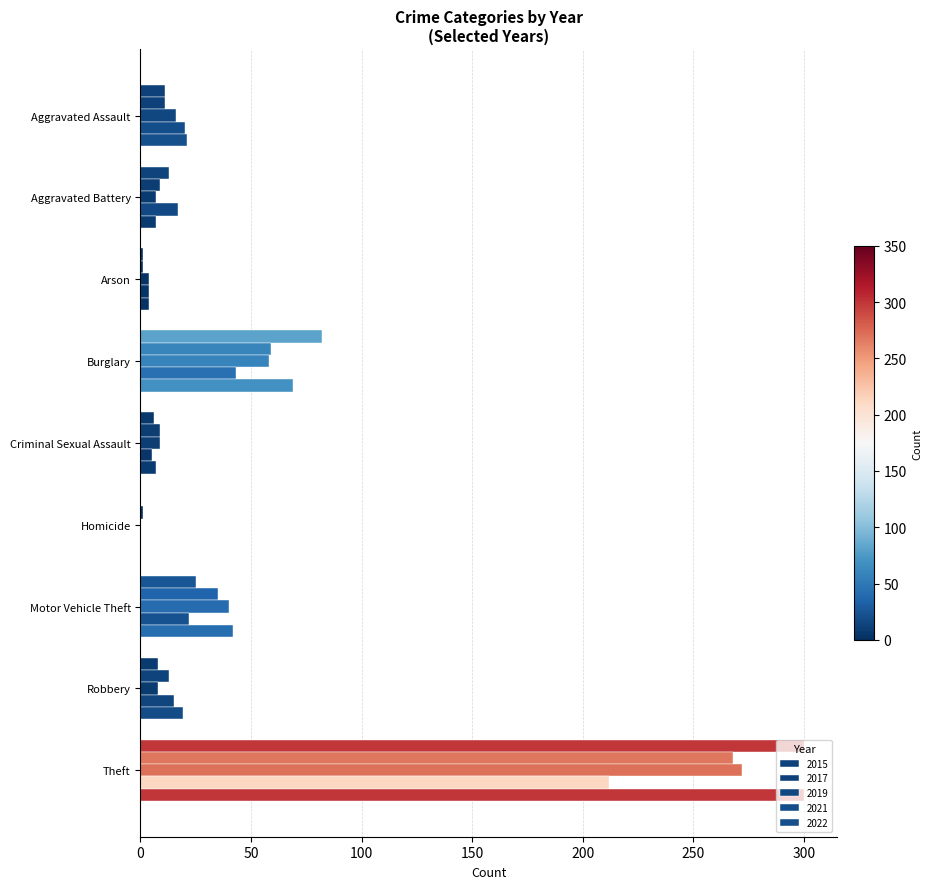

Count the number of data series in this chart.

5